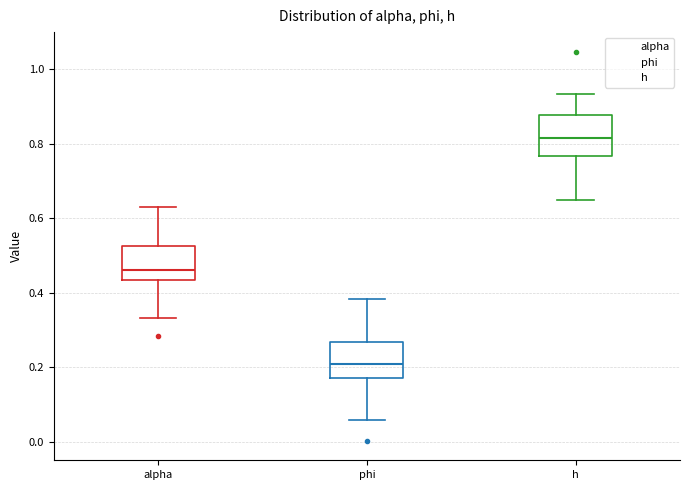

Reading left to right, read every box against the y-axis: the position of its median line, the range the box covers, and the ends of its whiskers. The values are not printed on the chart, so give them approximately, as read against the axis.

alpha: median 0.46, box 0.44 to 0.52, whiskers 0.34 to 0.62
phi: median 0.20, box 0.18 to 0.26, whiskers 0.06 to 0.38
h: median 0.82, box 0.76 to 0.88, whiskers 0.64 to 0.94